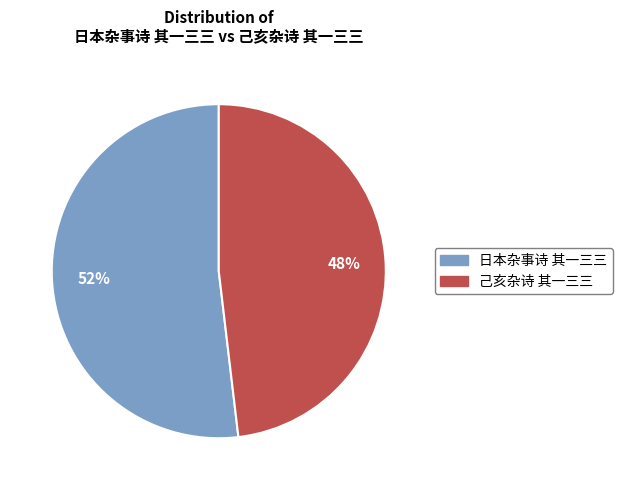

To the nearest percent, what is the combined percentage of 日本杂事诗 其一三三 and 己亥杂诗 其一三三?

100%